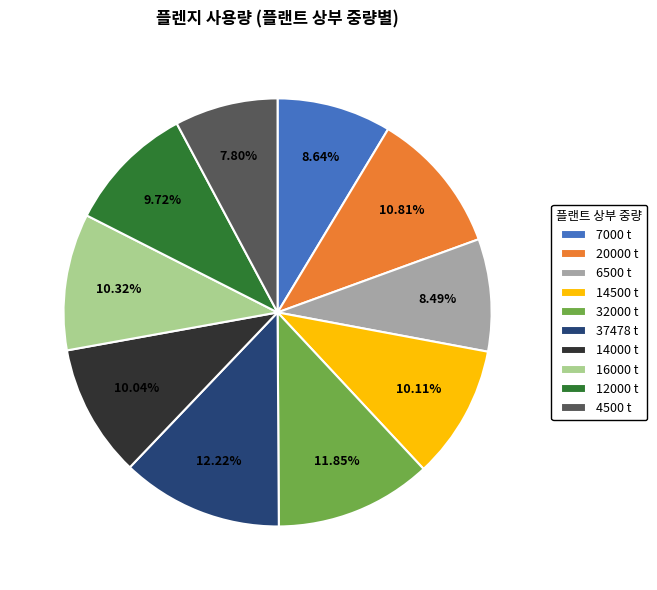

Does 16000 account for over 50% of the chart?

No